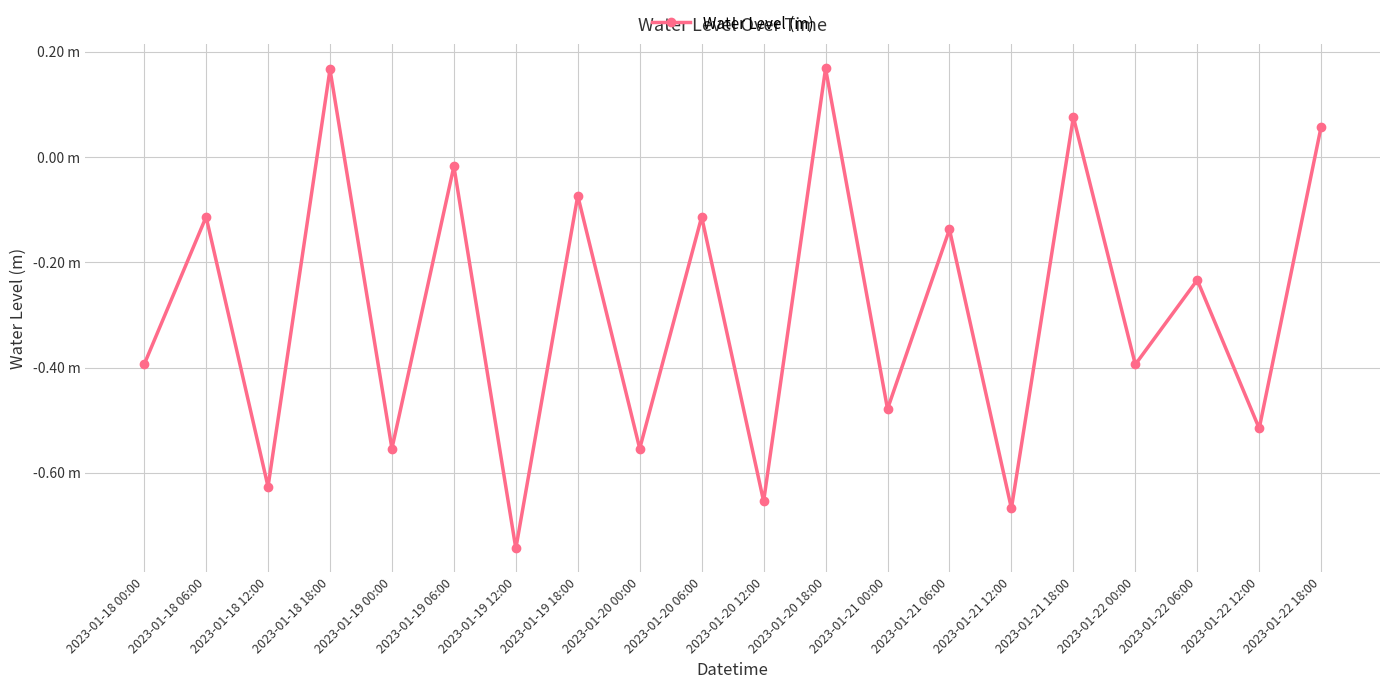

How many points are lower than both their immediate neighbors (excluding endpoints)?

9